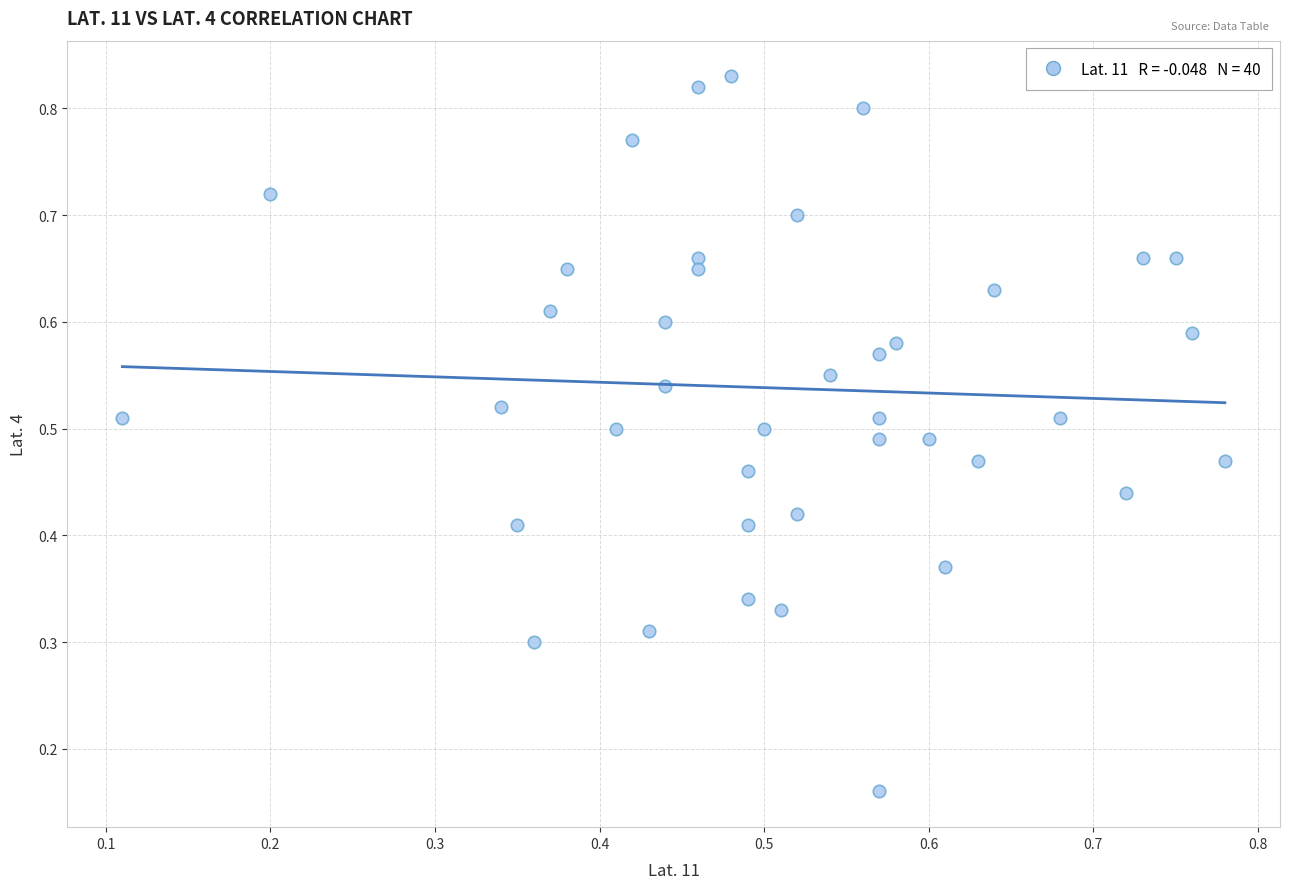

How many data points are displayed?

40